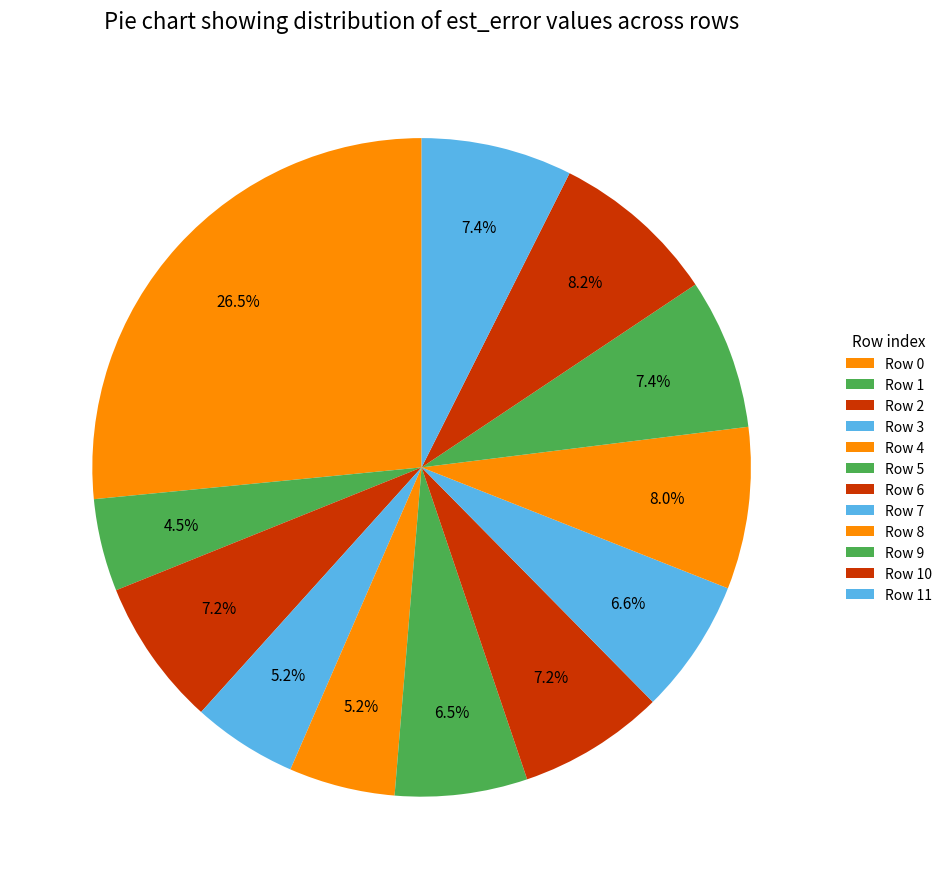

To the nearest percent, what is the difference between the largest and smallest slice percentages?

22%